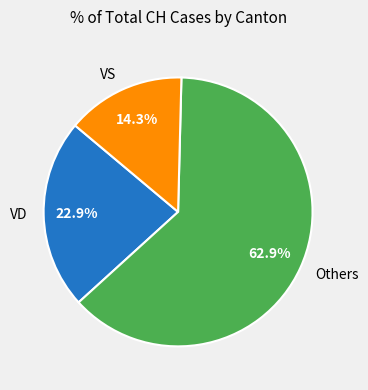

What is the ratio of the value at Others to the value at VS?

4.4